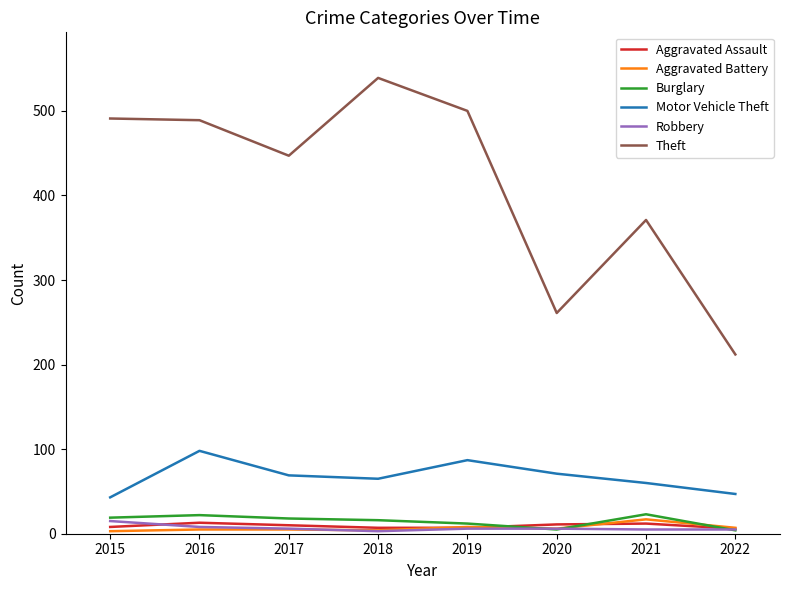

True or false: Robbery and Theft intersect in this chart.

False